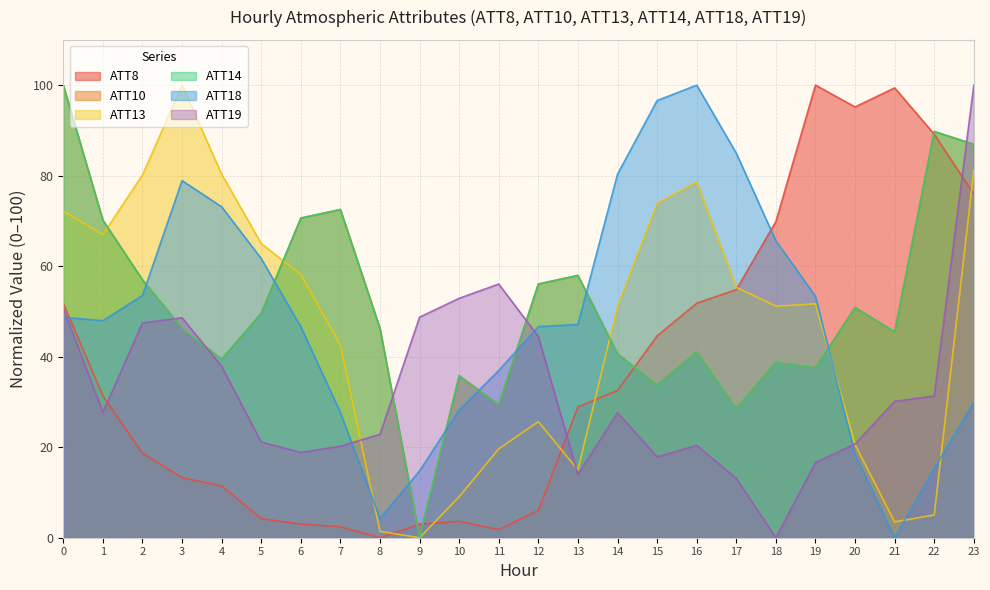

What is the difference between the highest and lowest values at 18?

69.9